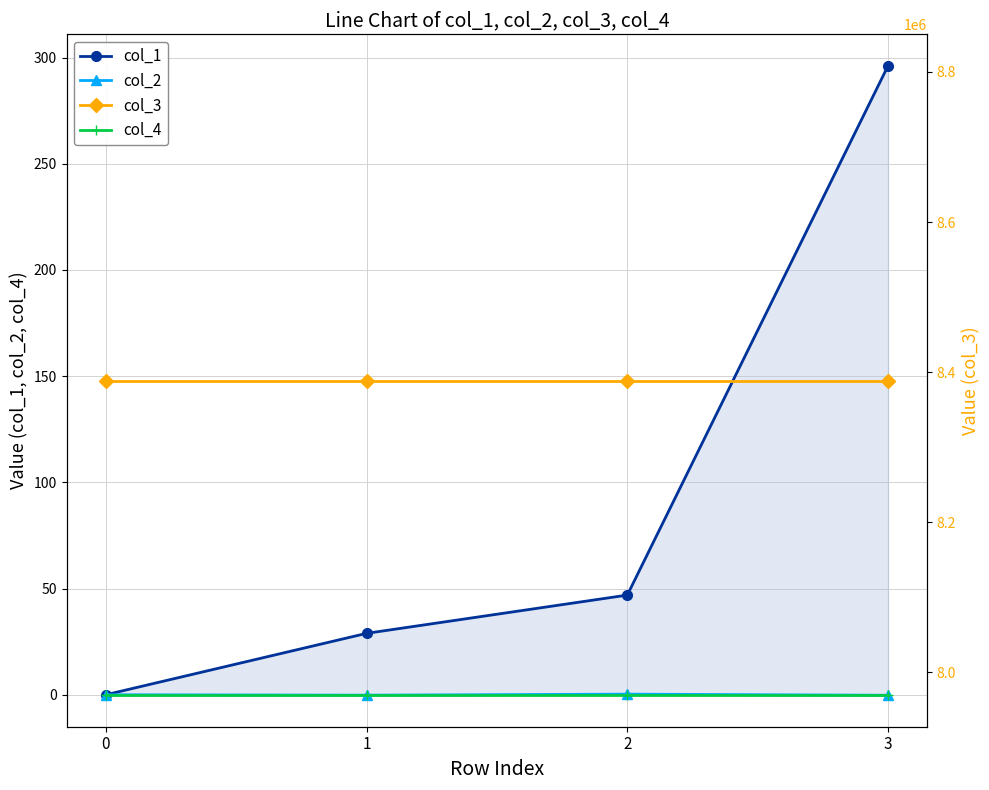

What is the difference between the highest and lowest values at 2?

8388736.0